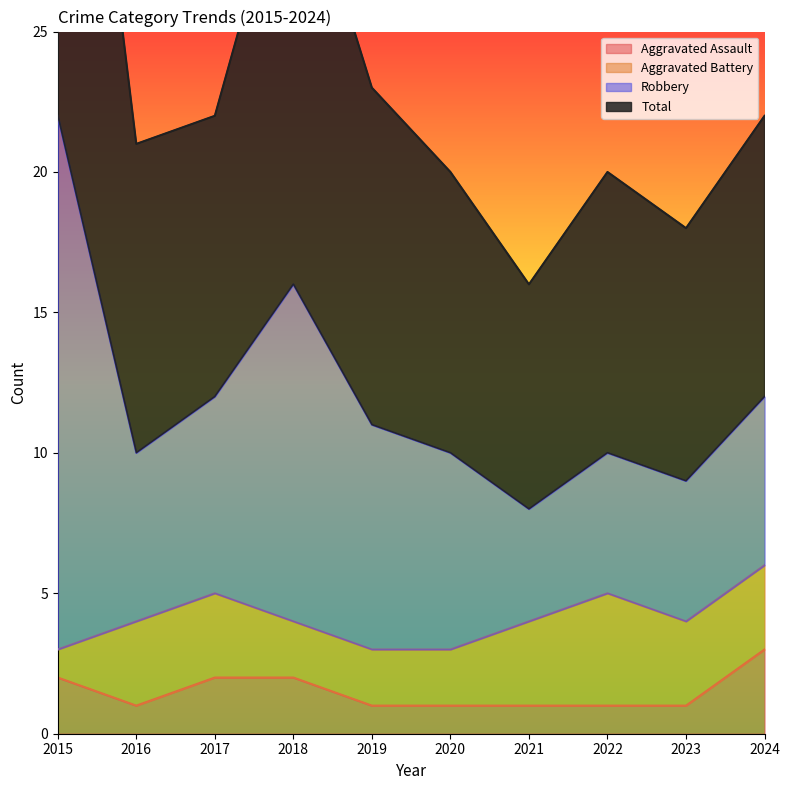

The value of Aggravated Assault at 2018 is 3. True or false?

False